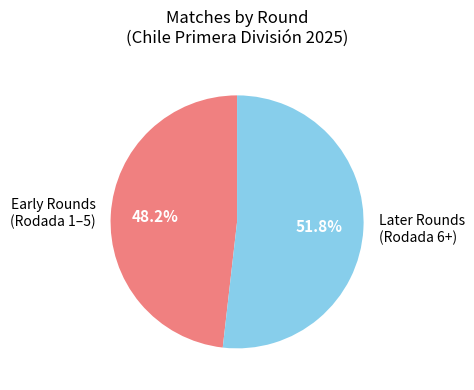

Rank the categories by value from lowest to highest.

Early Rounds (Rodada 1–5), Later Rounds (Rodada 6+)